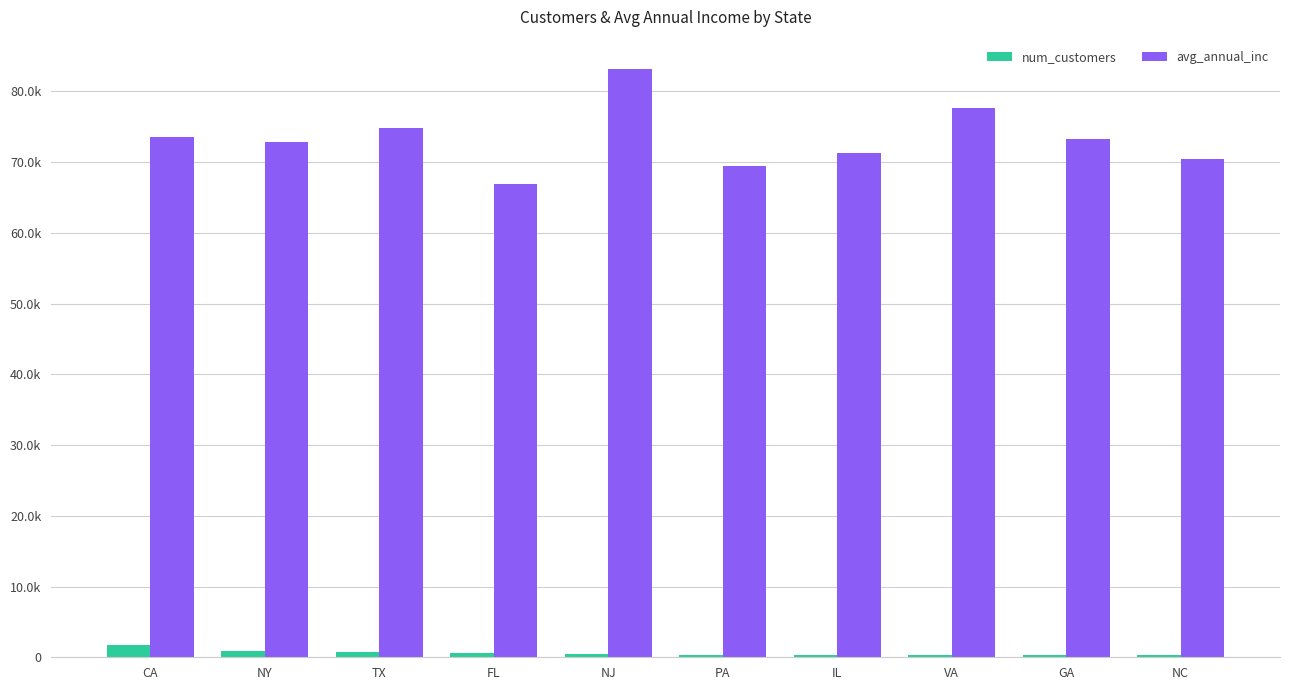

What is the total value across all series at PA?

69768.2